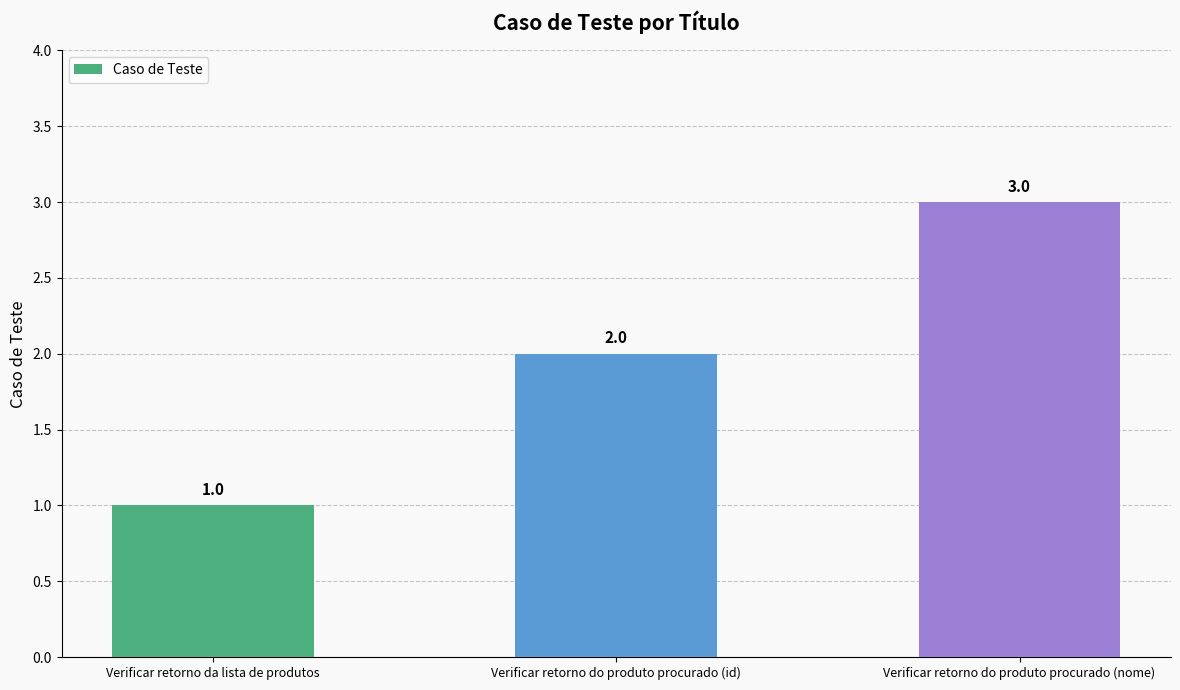

The value at Verificar retorno da lista de produtos is 1. True or false?

True